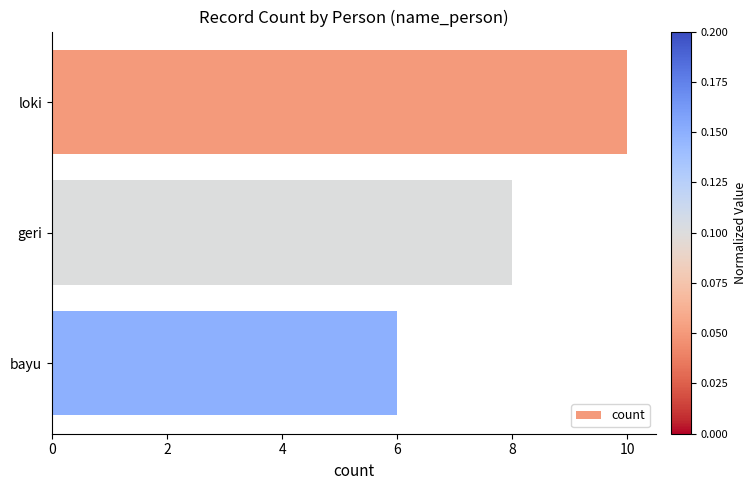

Approximately how many times larger is the value at bayu compared to loki?

0.6